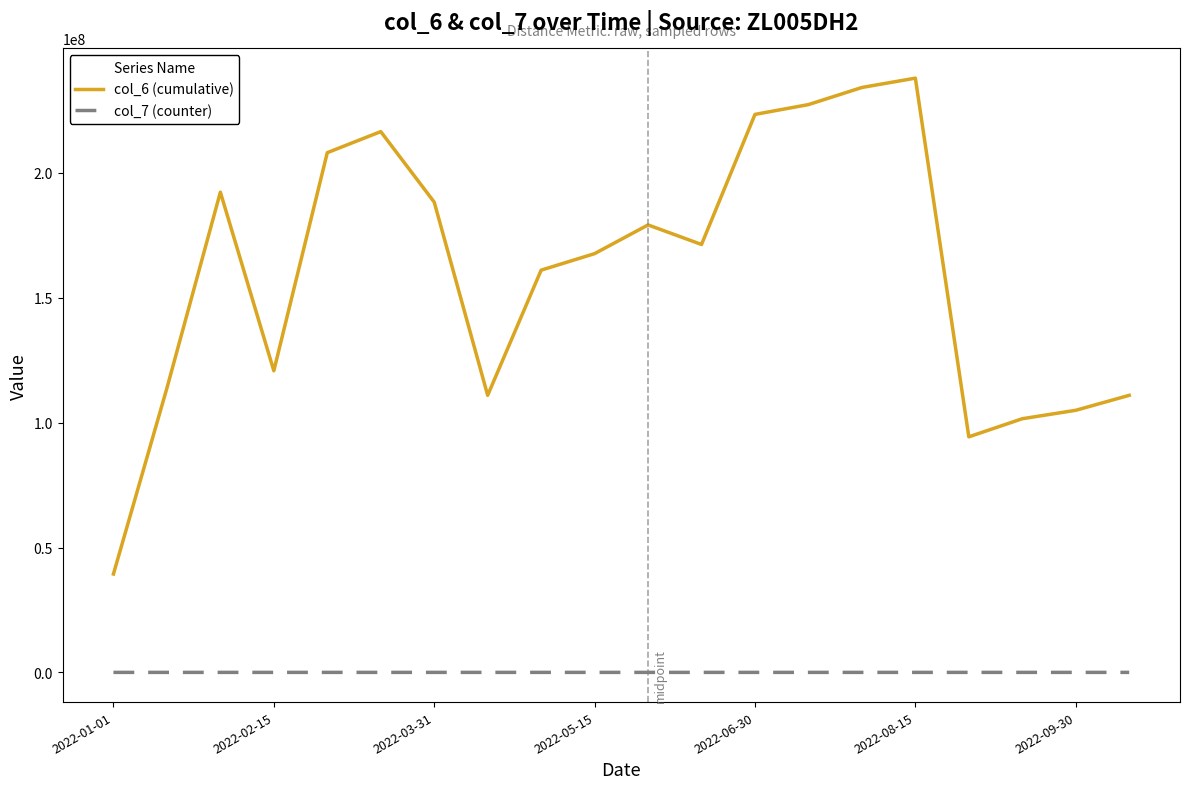

List the series in order of their overall mean, highest first.

col_6 (cumulative), col_7 (counter)